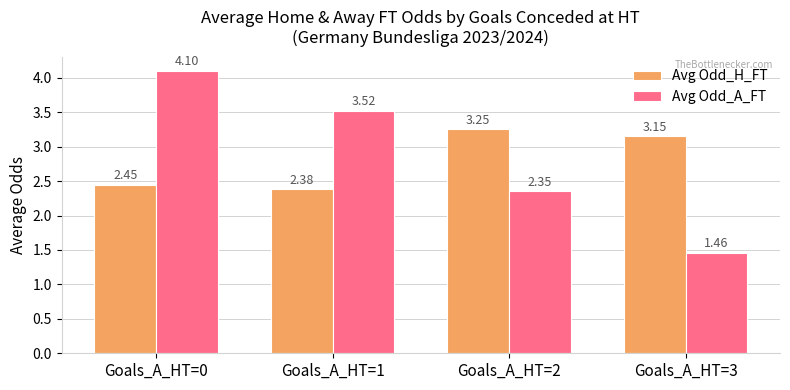

At which category does the chart reach its peak across all series?

Goals_A_HT=0